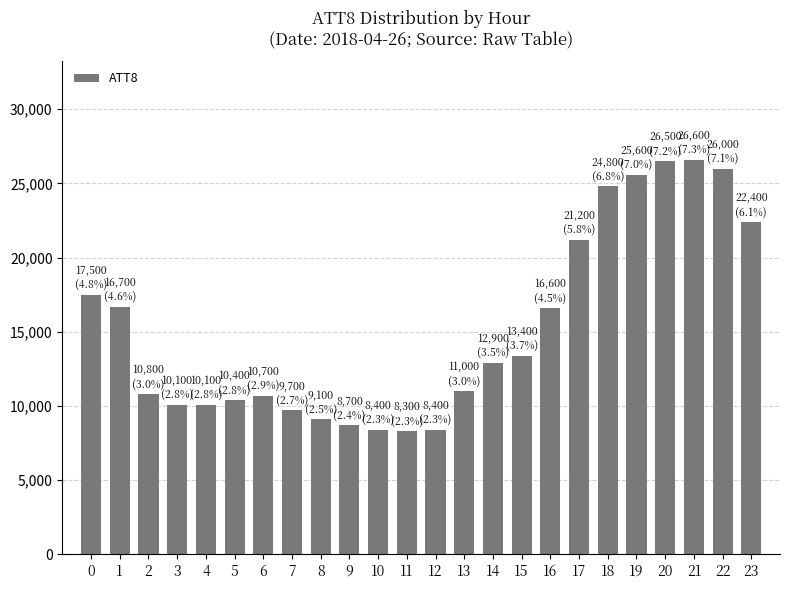

What is the ratio of the value at 12 to the value at 0?

0.5